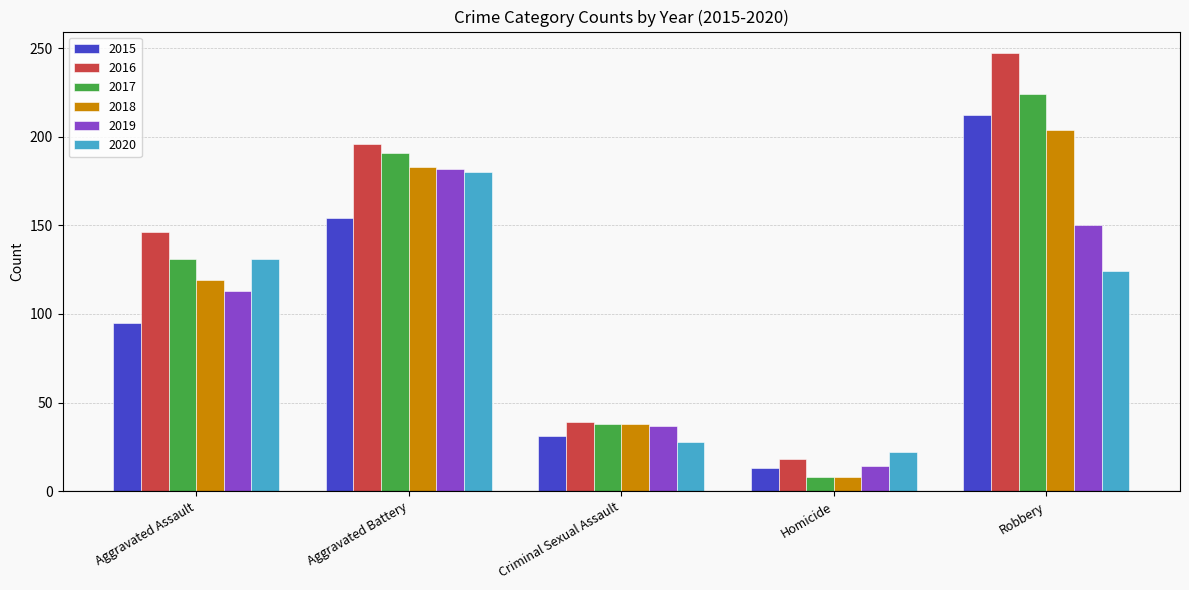

What are all the series names shown in the legend?

2015, 2016, 2017, 2018, 2019, 2020